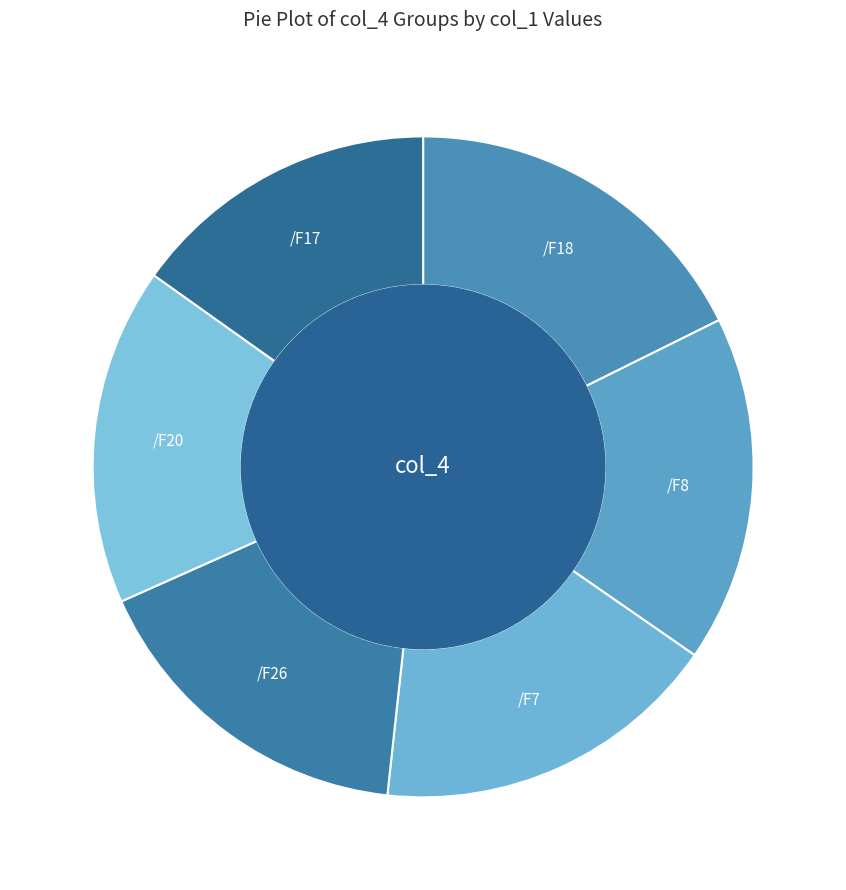

How many slices are in this pie chart?

6